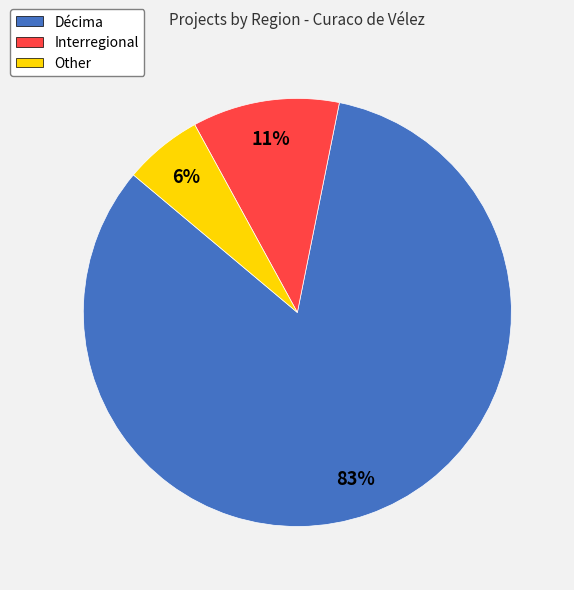

To the nearest percent, what percentage of the pie is Other?

6%